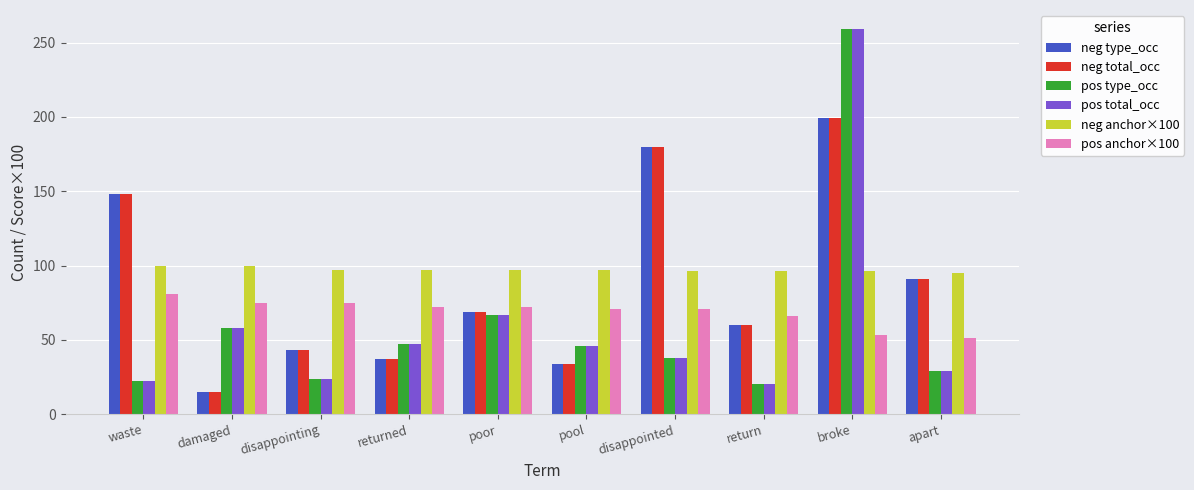

The value of pos anchor×100 at waste is 46. True or false?

False